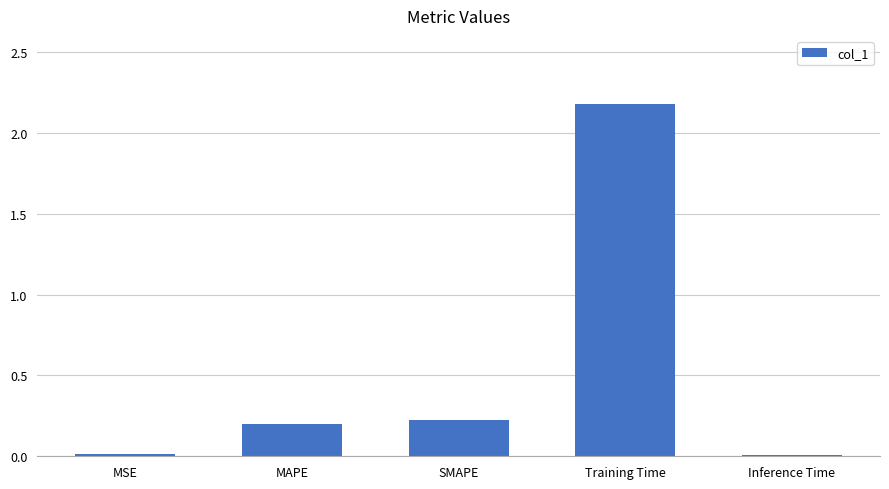

The value at Inference Time is 0.0. True or false?

True